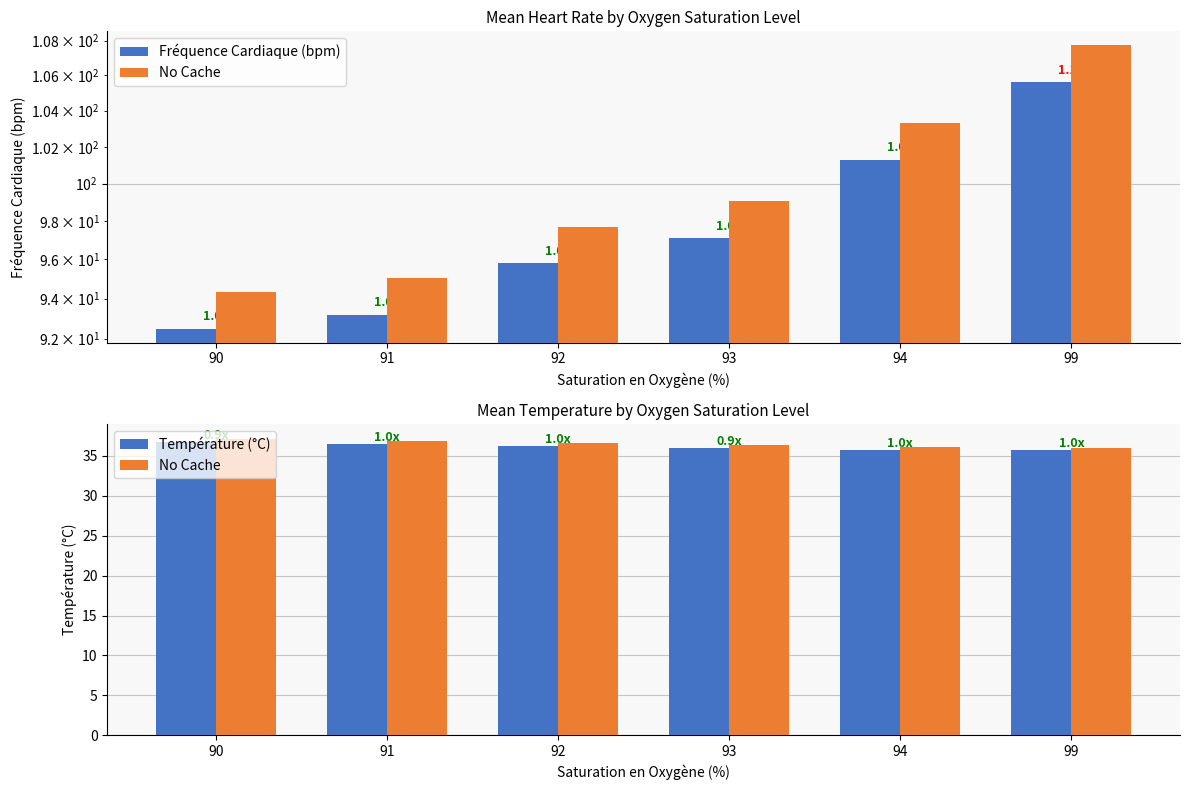

Rank the categories by Fréquence Cardiaque (bpm) value from lowest to highest.

90, 91, 92, 93, 94, 99